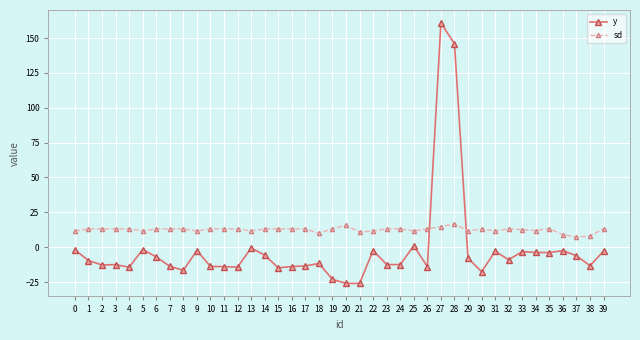

What is the value of the sd point at the 13th from the left?

13.1